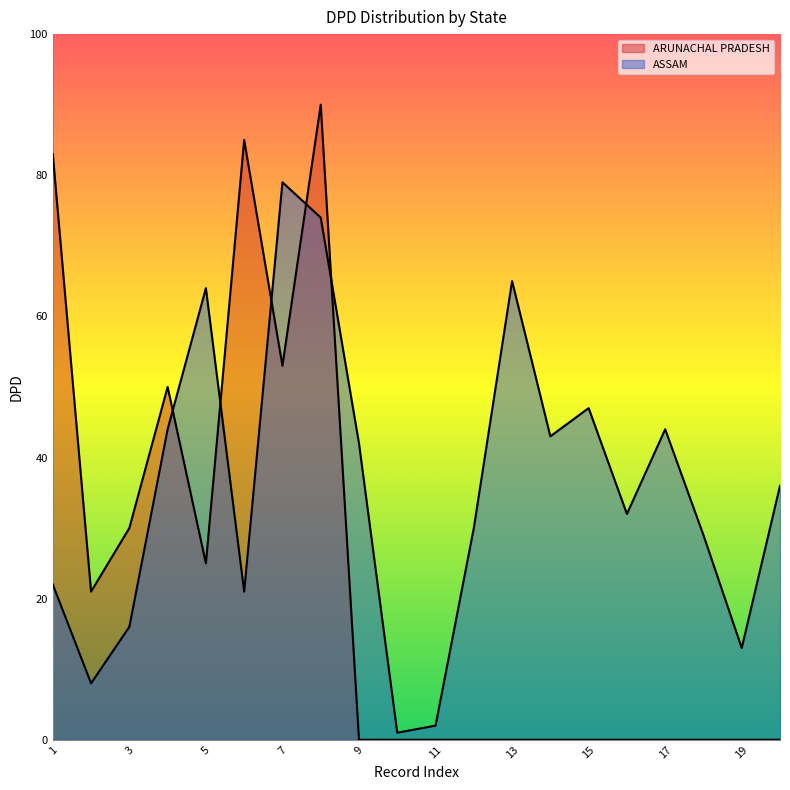

How many lines are shown in the chart?

2